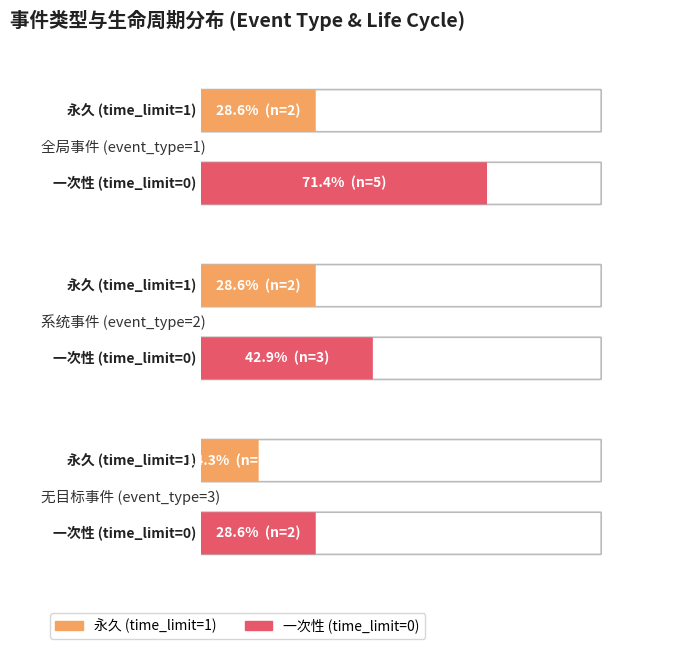

What is the label of the 2nd bar from the left?

一次性